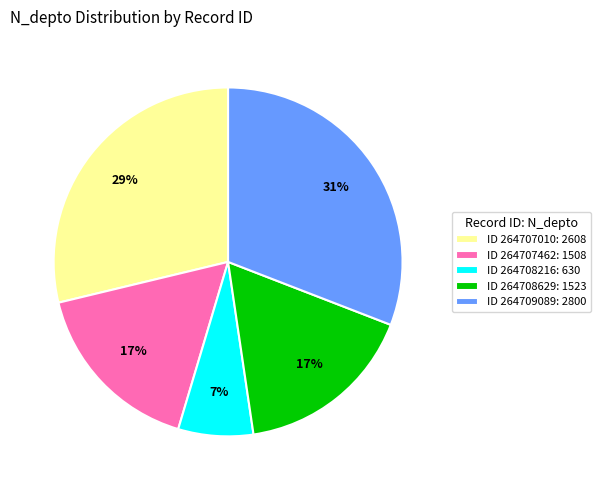

True or false: ID 264709089: 2800 accounts for 31% of the total.

True